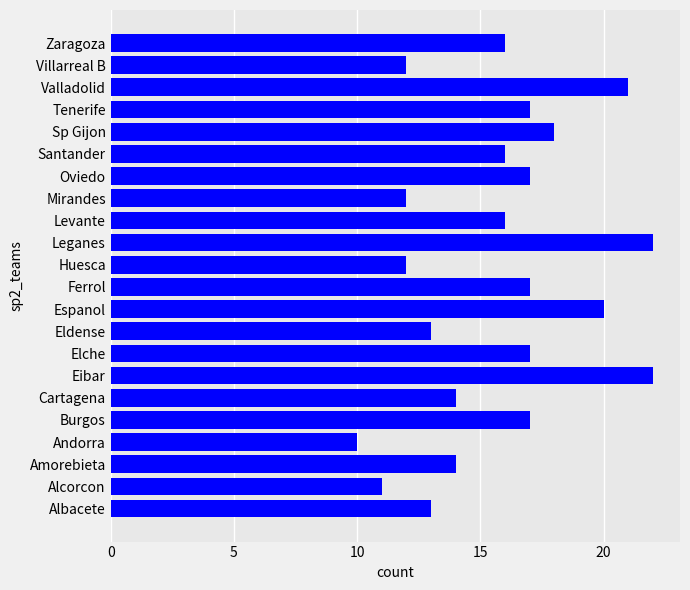

True or false: the data shows 16 at Zaragoza.

True